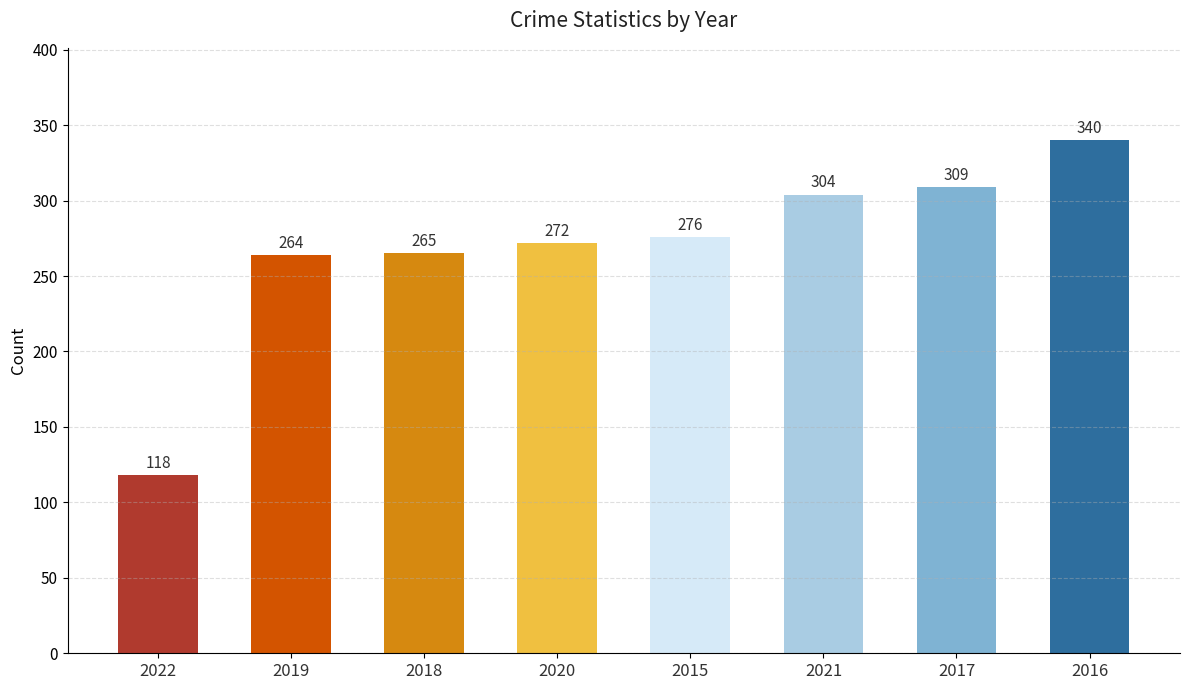

What is the maximum value shown in the chart?

340